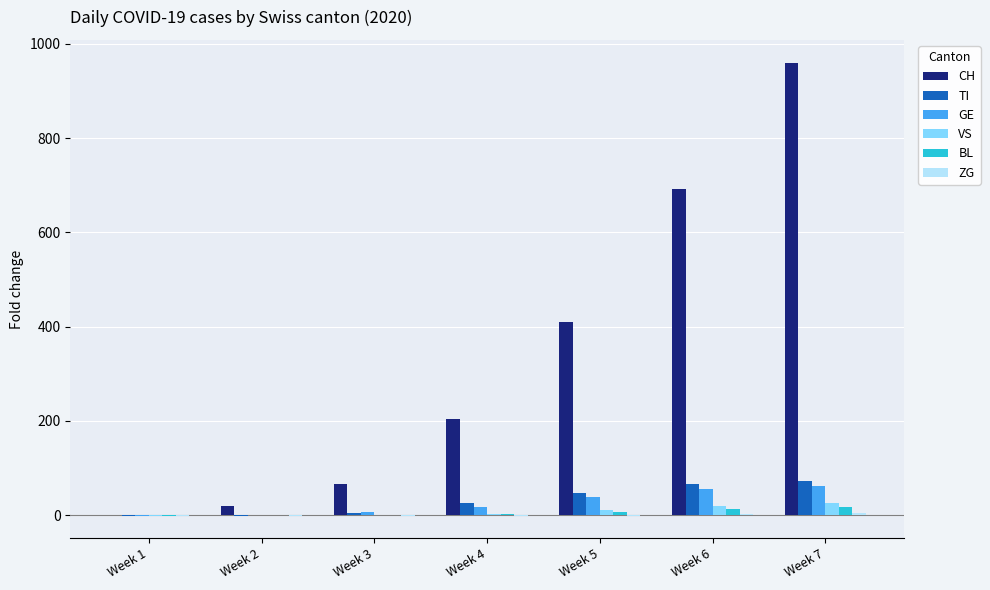

What is the sum of all BL values?

39.8